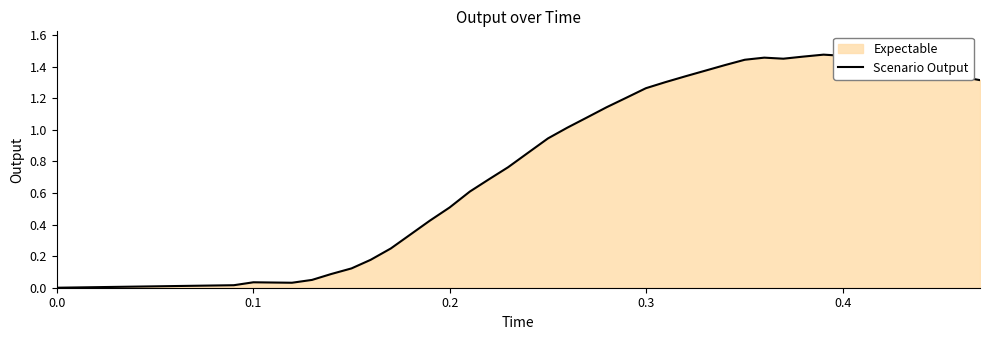

How many points are higher than both their immediate neighbors (excluding endpoints)?

3